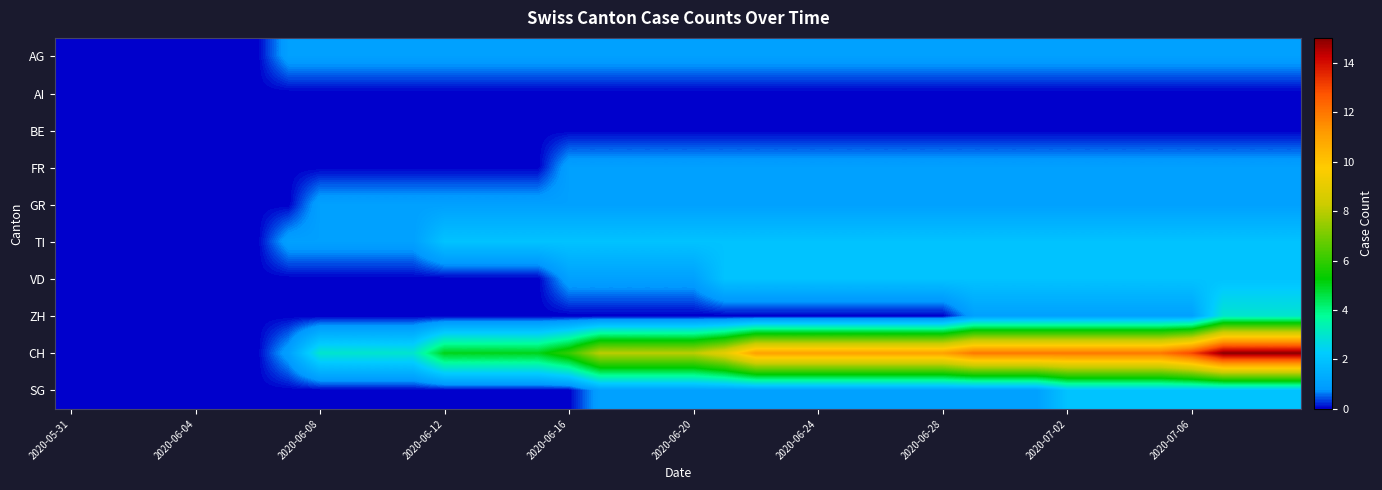

Which series has the largest range (max minus min)?

CH